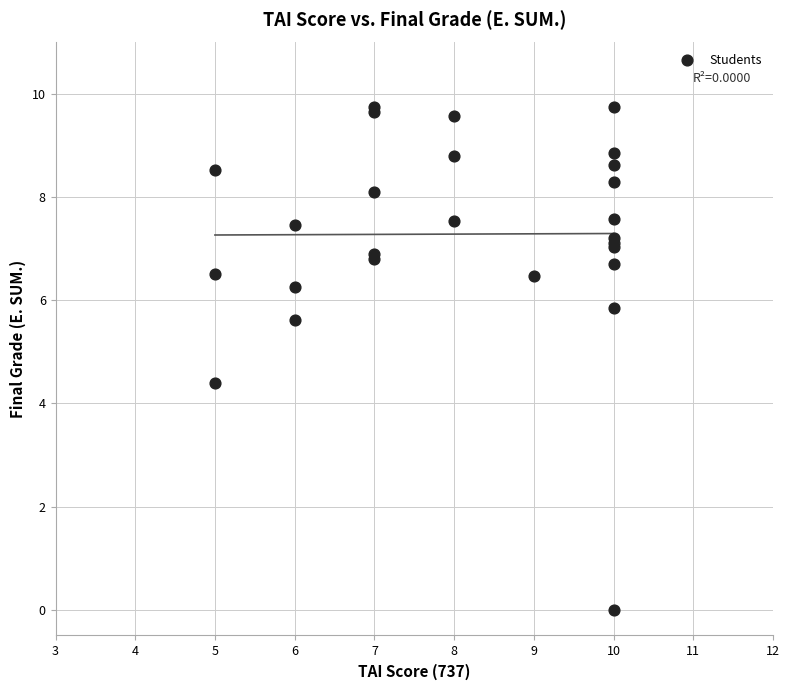

What Y value in the scatter plot is closest to 4?

4.4